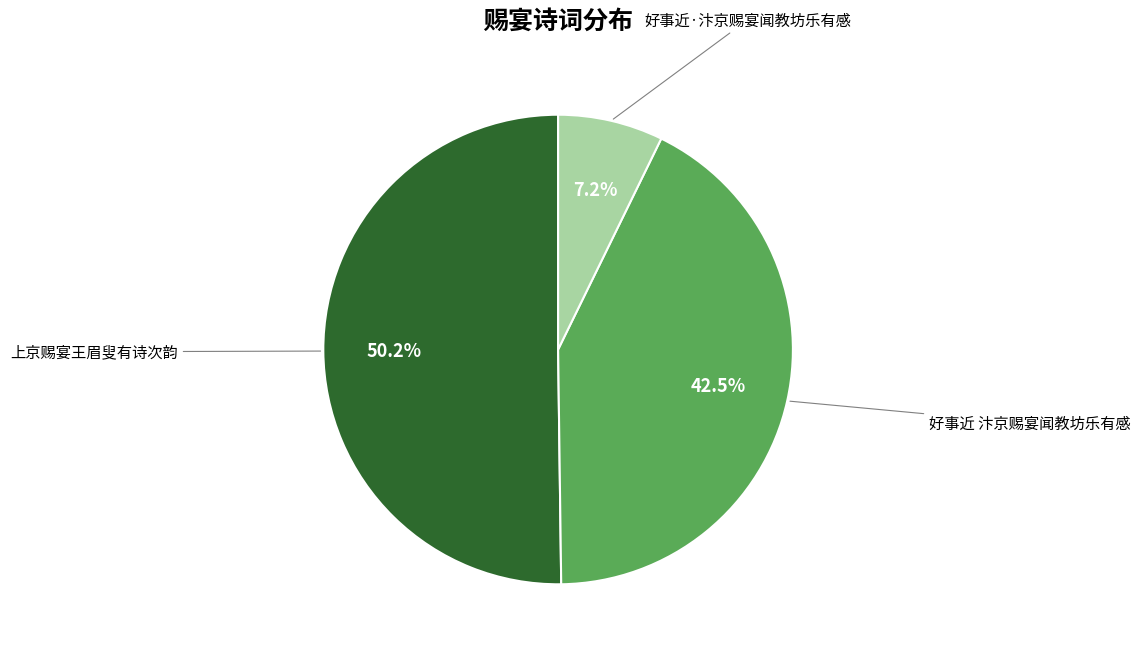

Does any single category account for the majority?

Yes